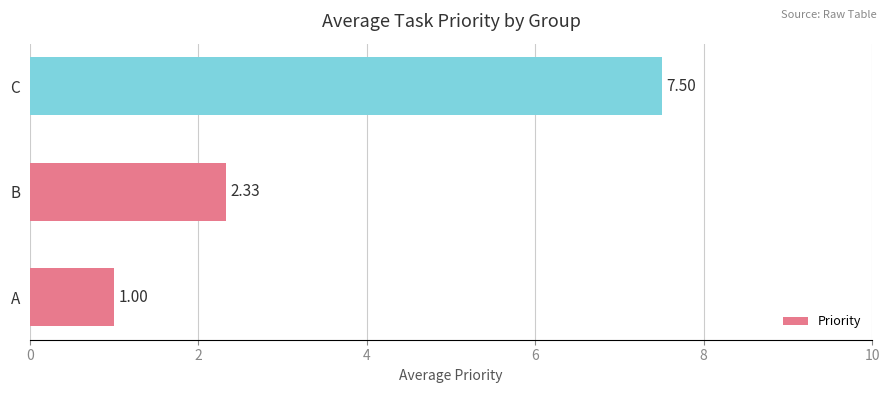

What is the difference between the second highest and minimum values?

1.3